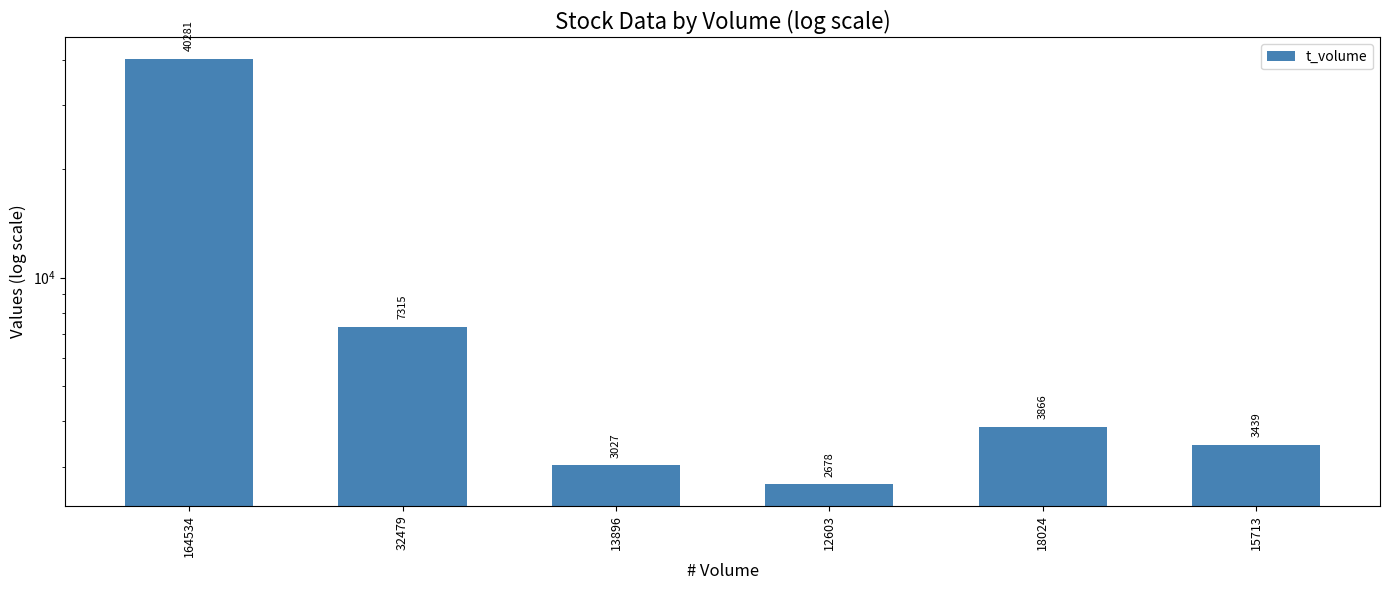

Does the chart contain any negative values?

No